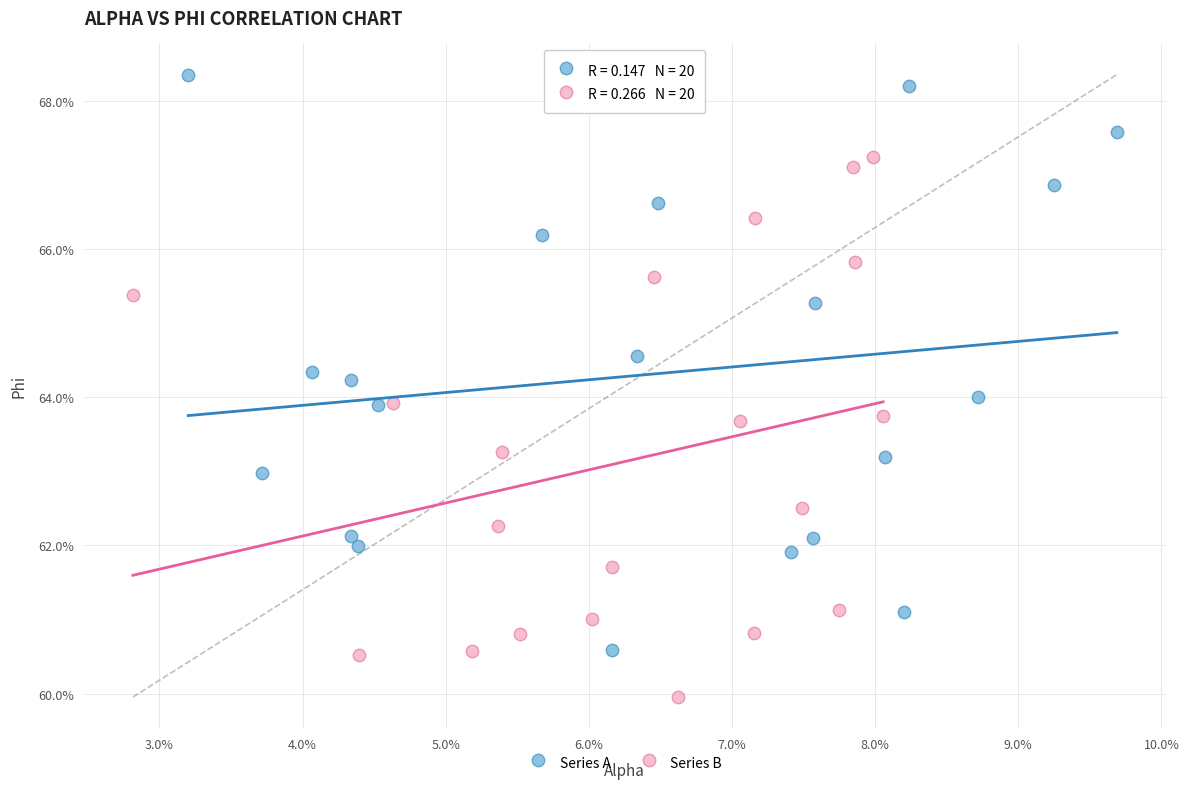

What are all the series names shown in the legend?

Series A, Series B